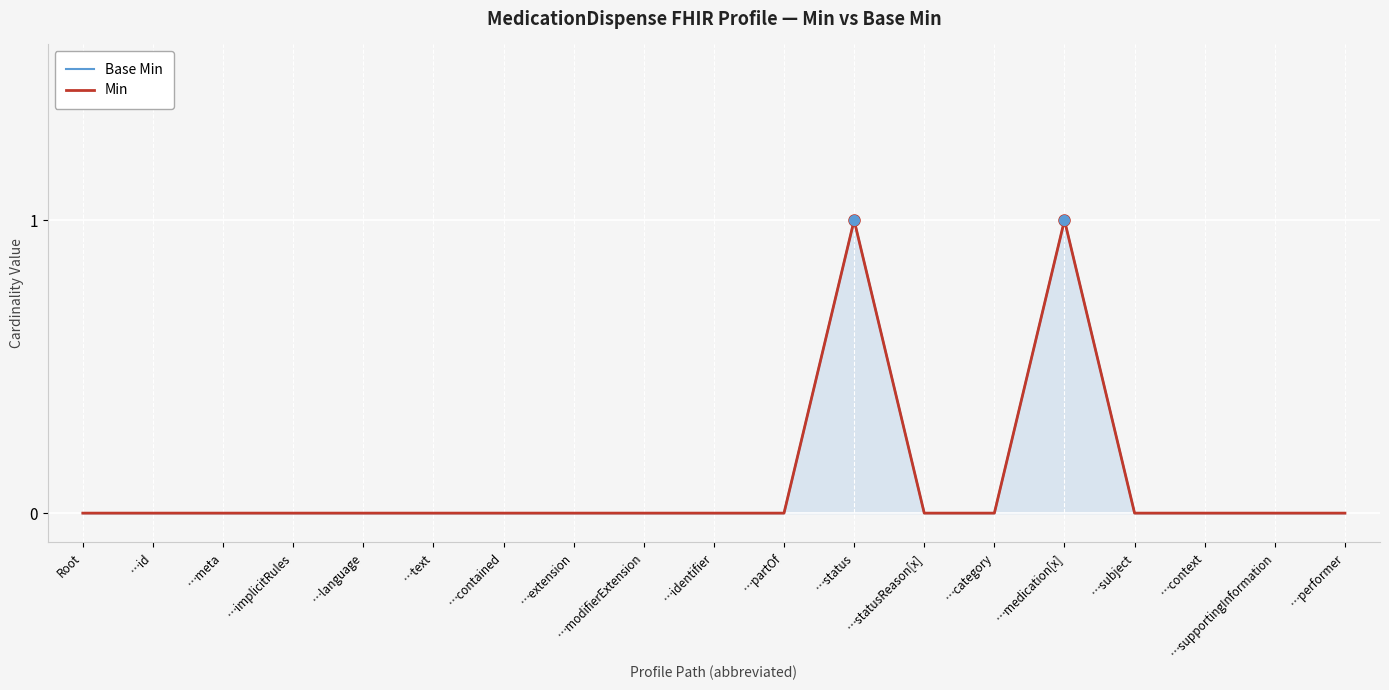

What is the difference between the second highest and second lowest values in the Min series?

1